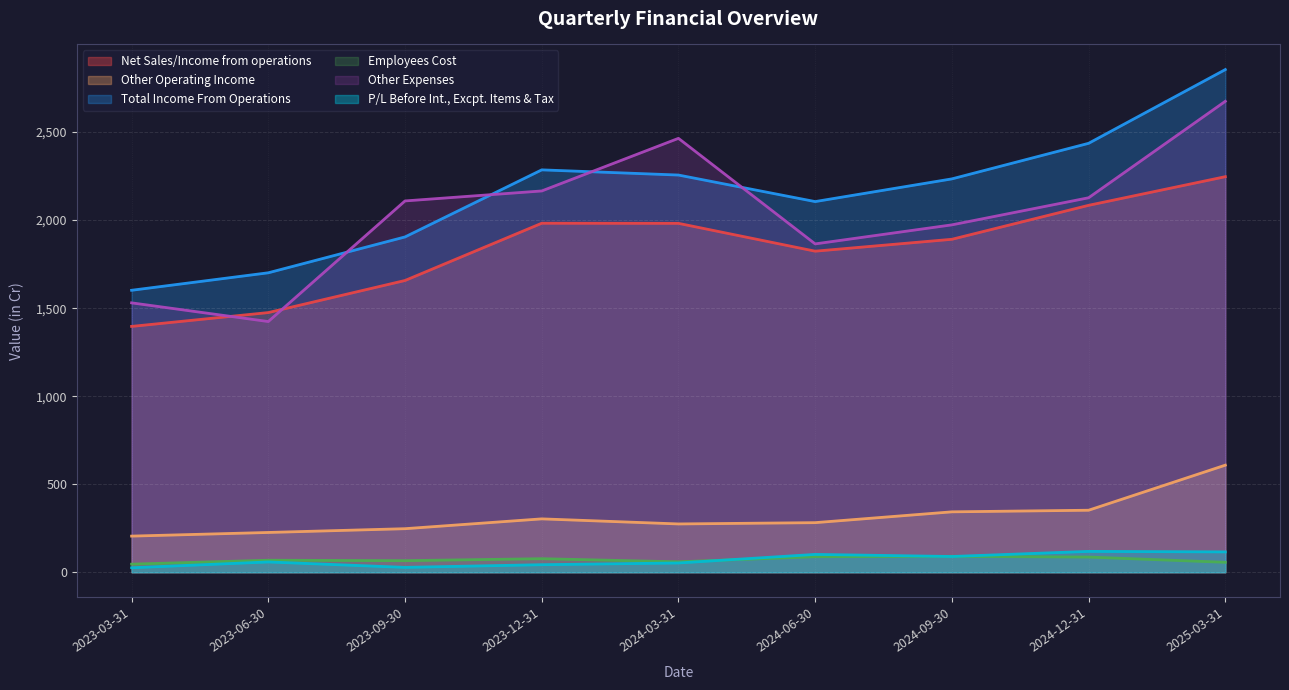

What is the average value of the Other Operating Income series?

315.7